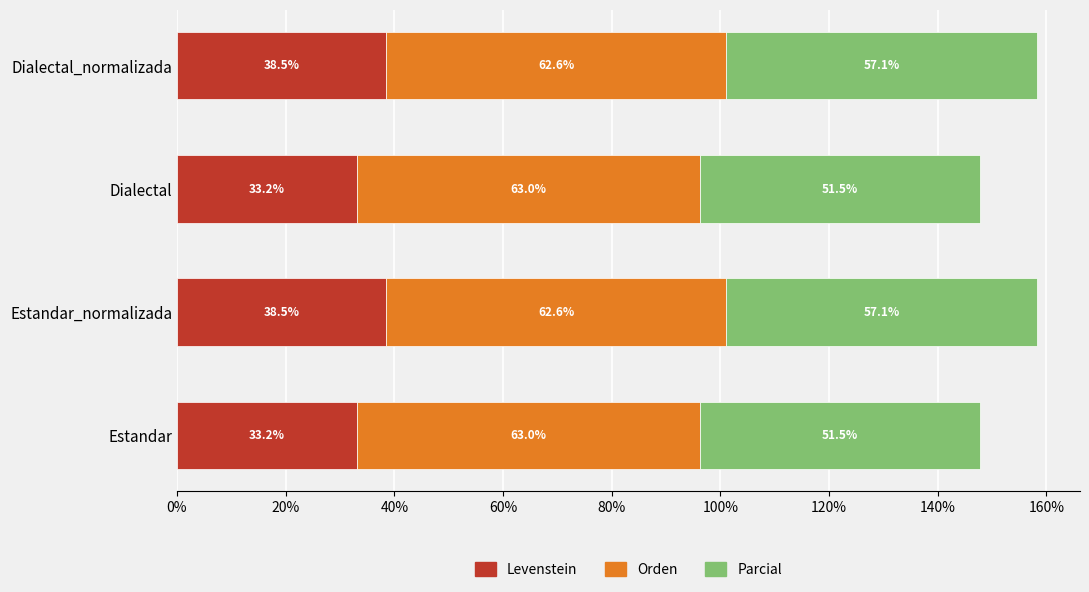

What are all the series names shown in the legend?

Levenstein, Orden, Parcial